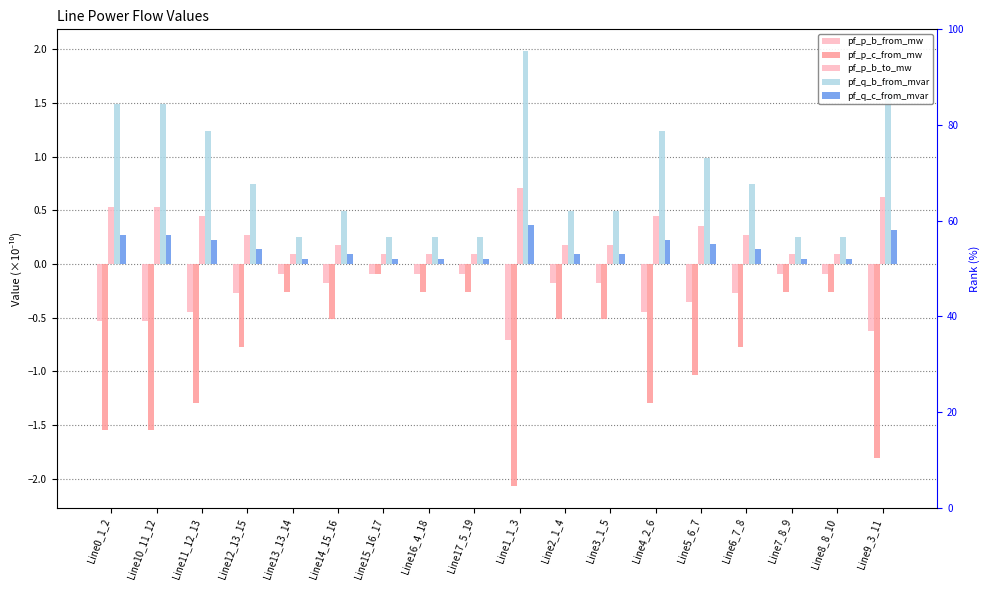

Which series has the widest spread of values?

pf_p_c_from_mw